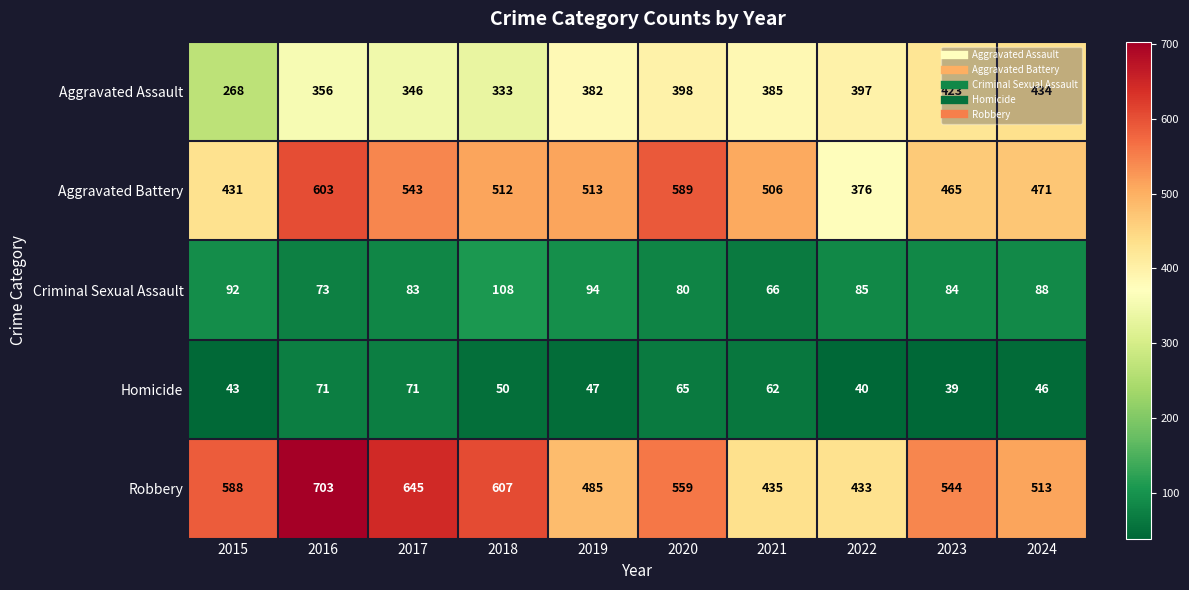

Which category has the lowest value across all series?

2023